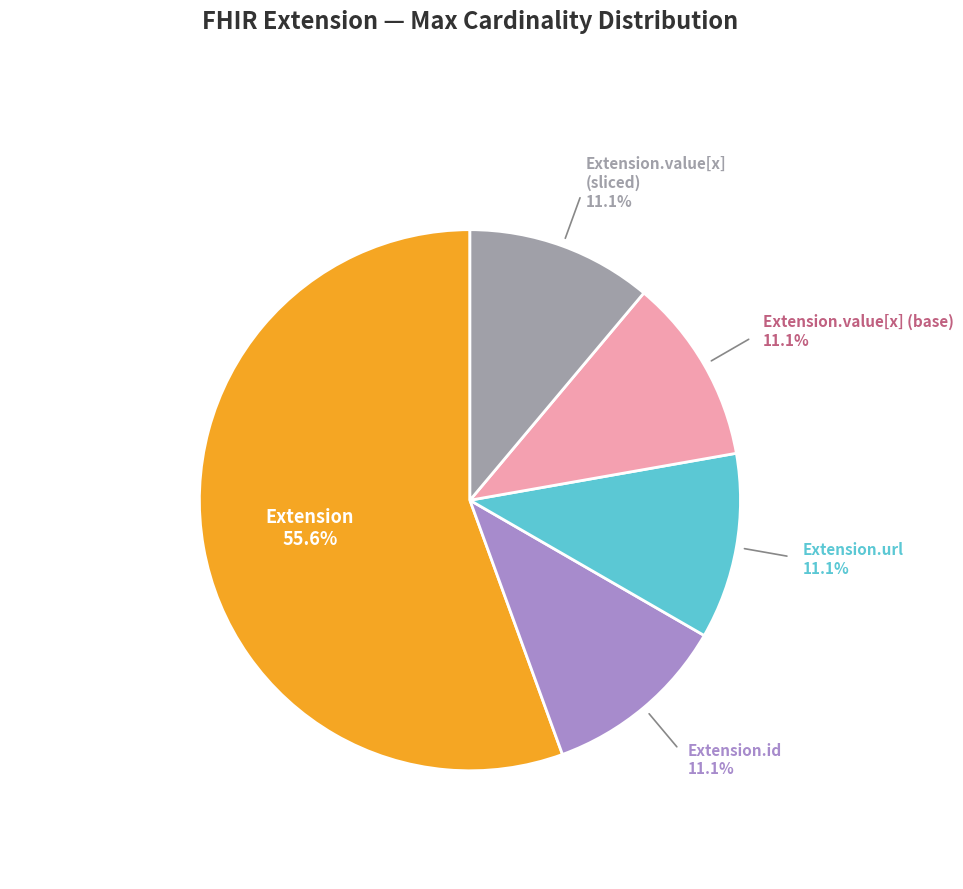

Is there a majority slice in this chart?

Yes